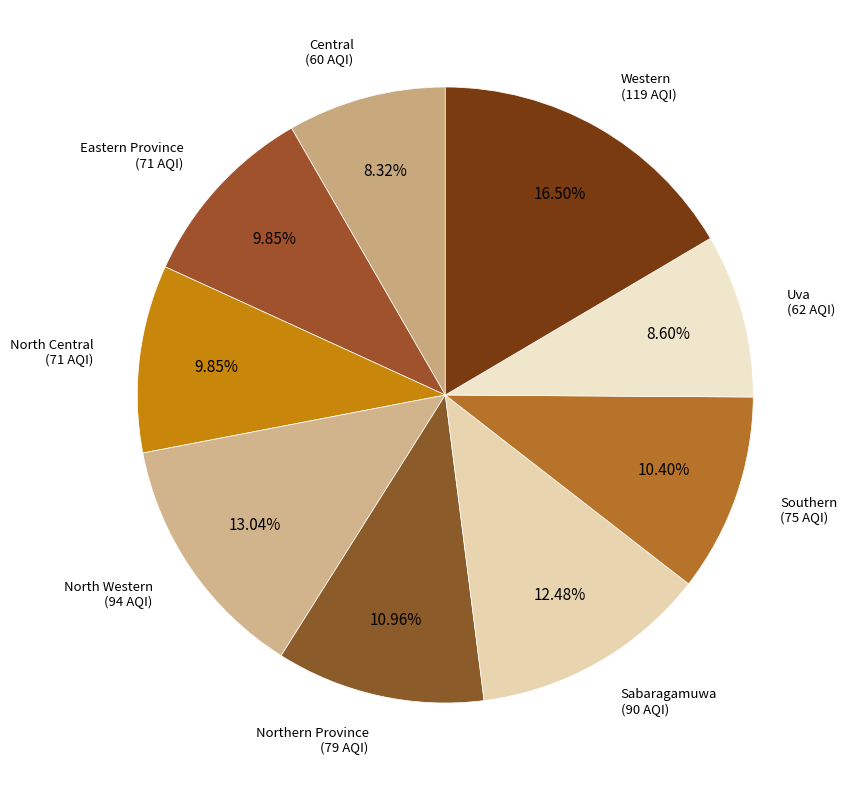

Is it true that Western is 29% of the pie?

False